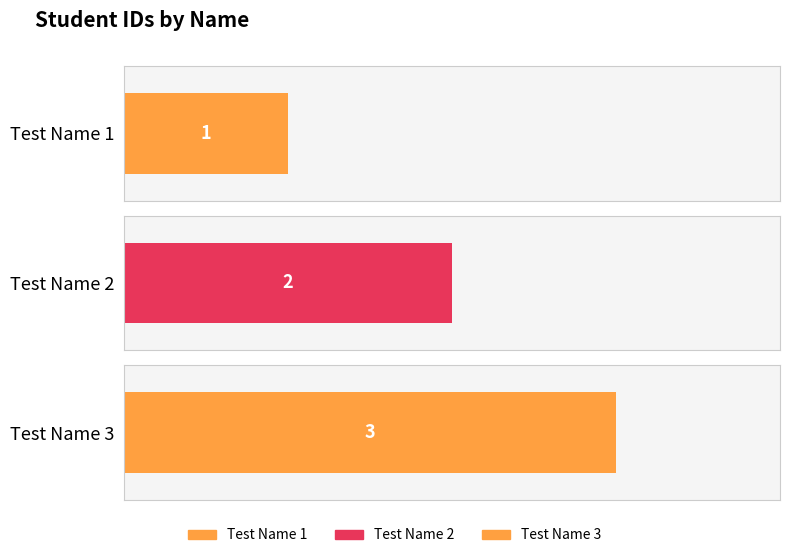

What is the change in value from Test Name 1 to Test Name 2?

+1